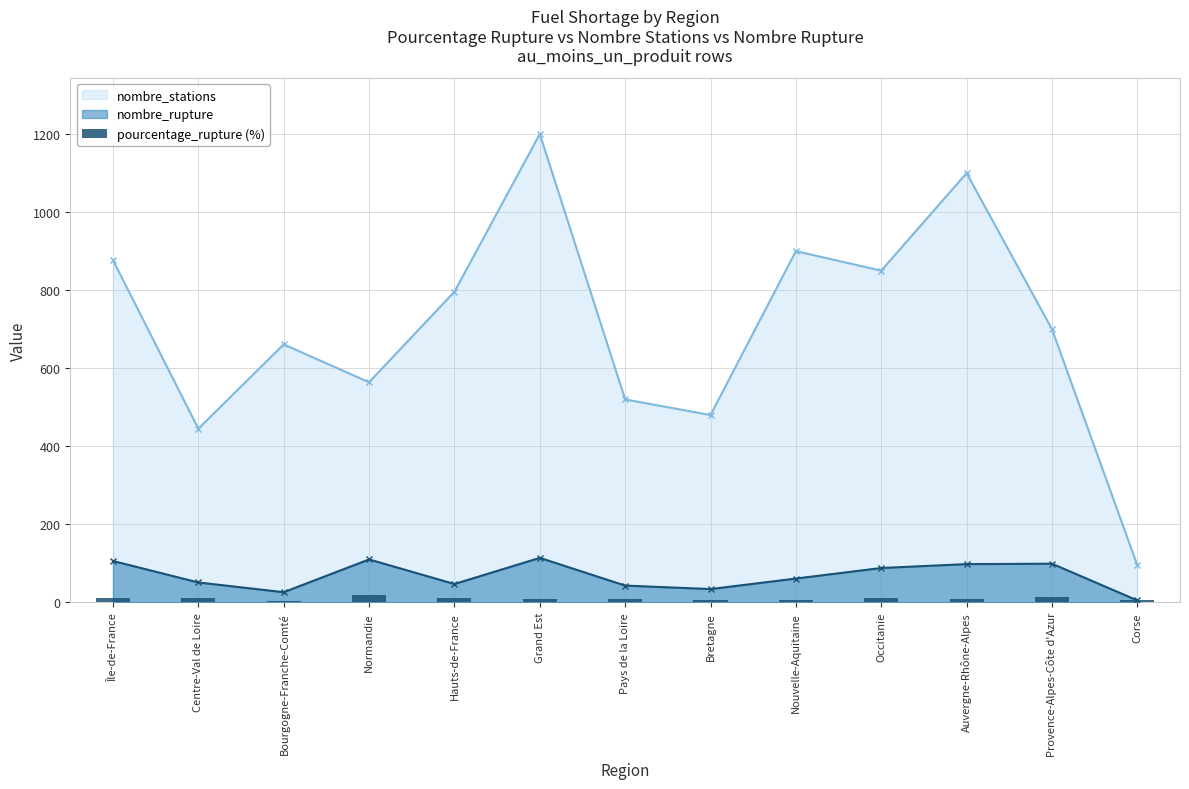

What is the label of the 5th bar from the left?

Hauts-de-France